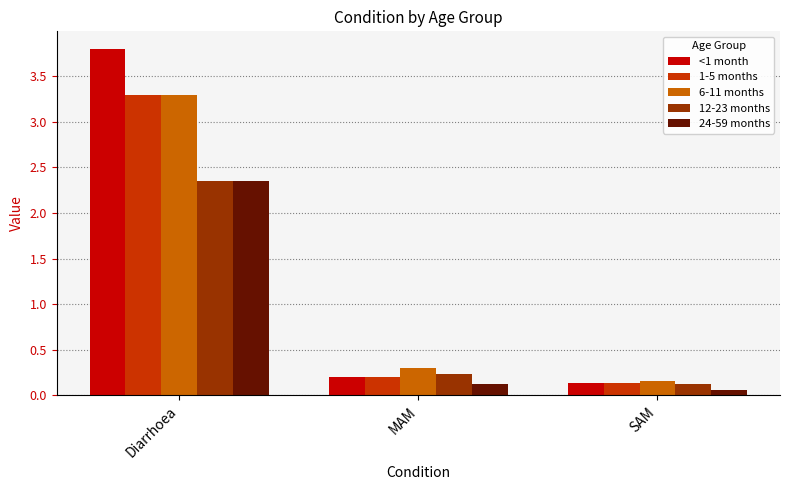

What is the label of the 1st bar from the right?

SAM